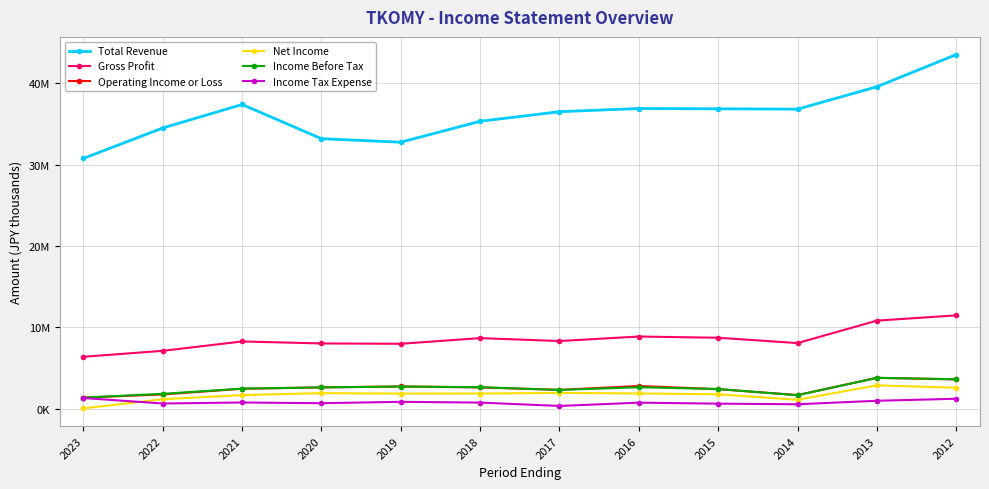

What are all the series names shown in the legend?

Total Revenue, Gross Profit, Operating Income or Loss, Net Income, Income Before Tax, Income Tax Expense